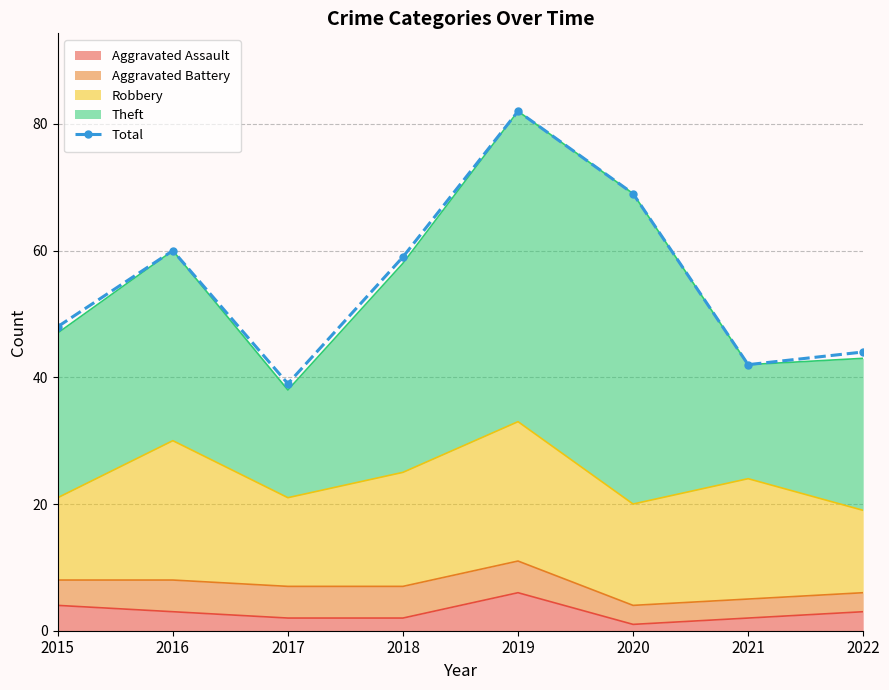

Where is the first local maximum?

2016